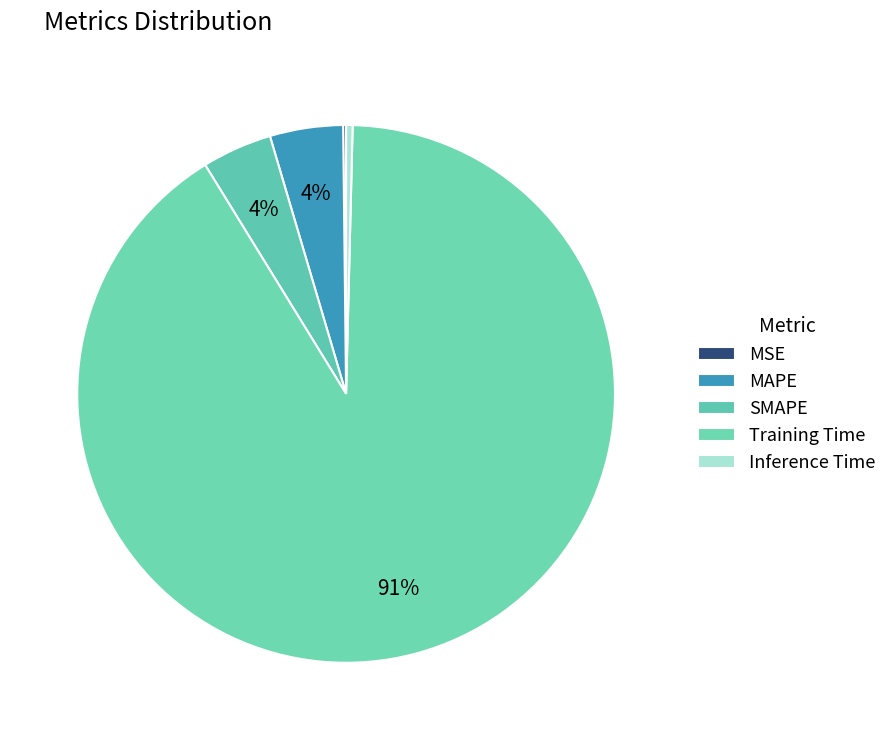

To the nearest percent, what is the difference between the largest and smallest slice percentages?

91%